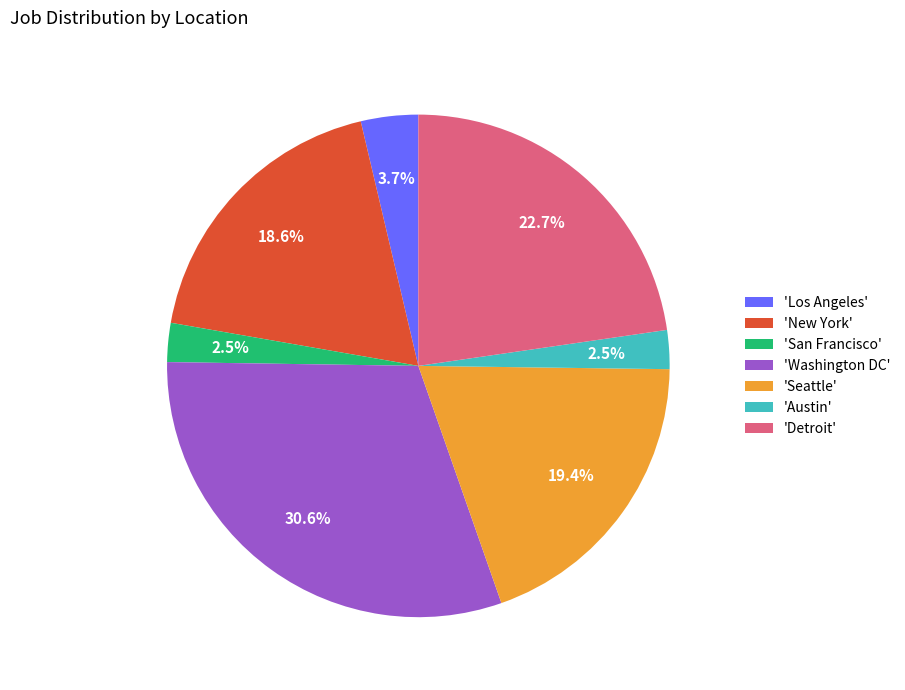

Between 'Detroit' and 'Seattle', which is larger?

'Detroit'